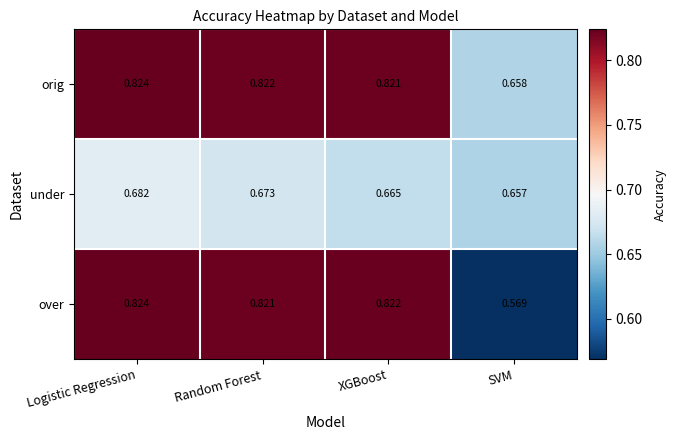

Rank the series by their average value, from highest to lowest.

orig, over, under